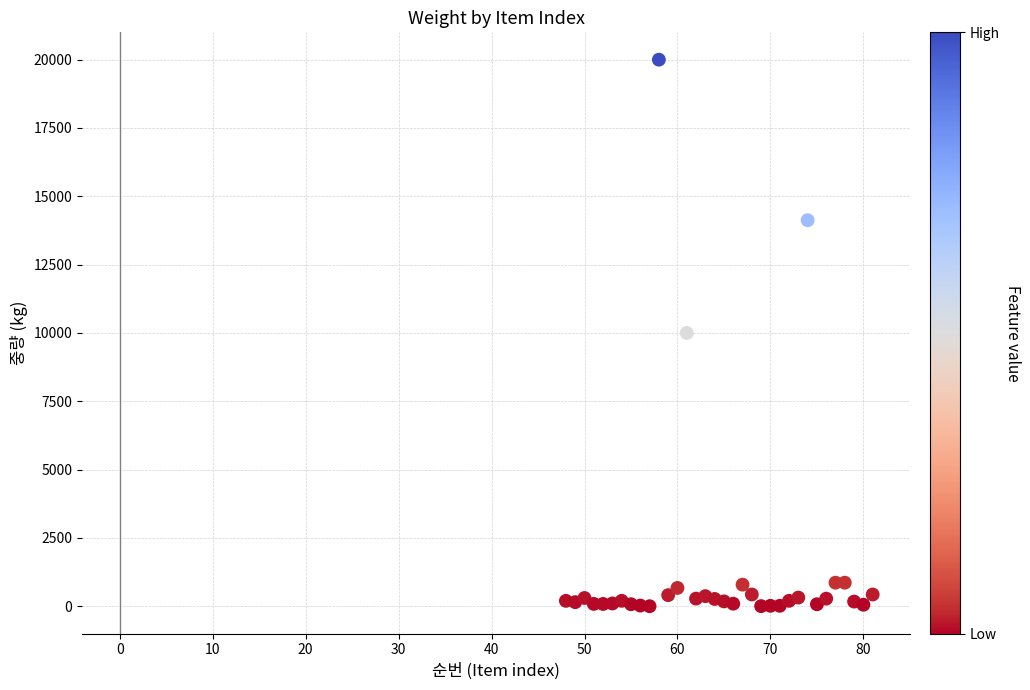

What is the range of X values (max minus min)?

33.0